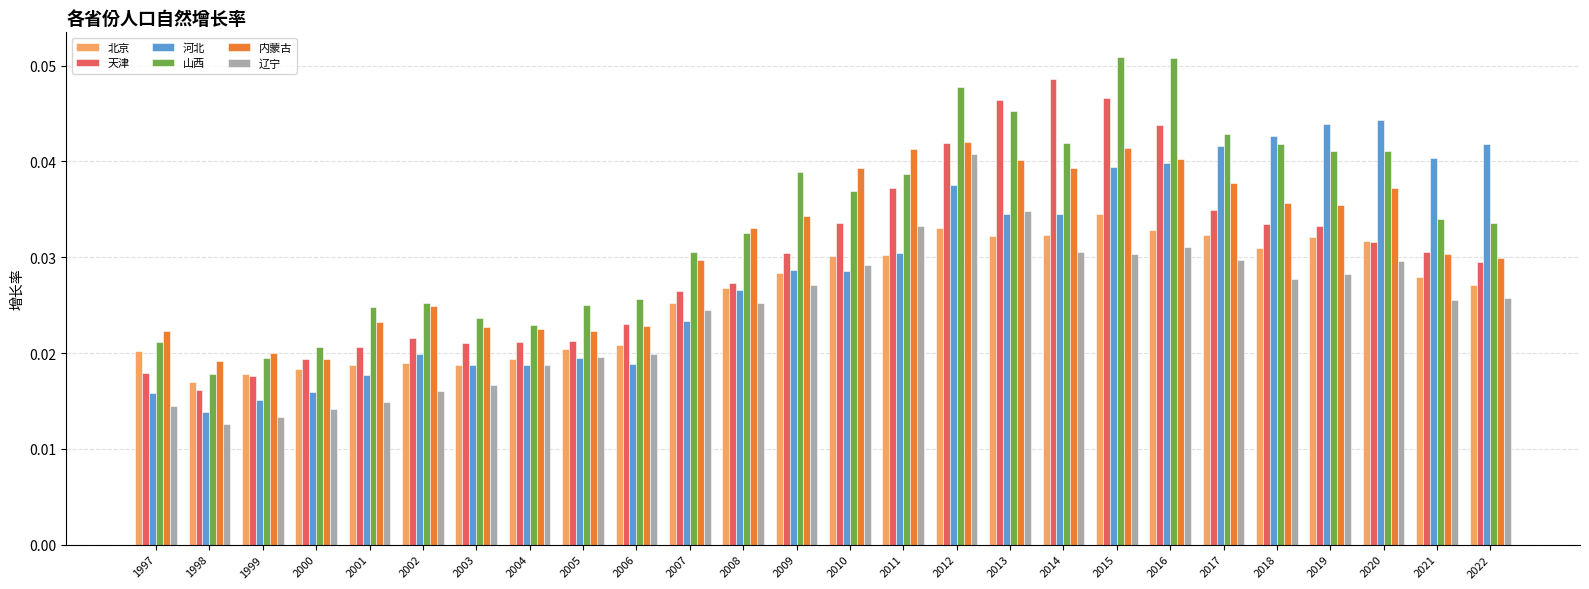

What is the sum of all 天津 values?

0.8